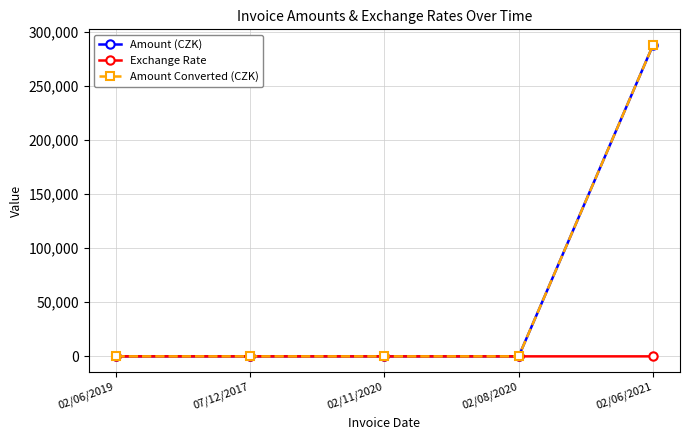

Does the chart have visible grid lines?

Yes